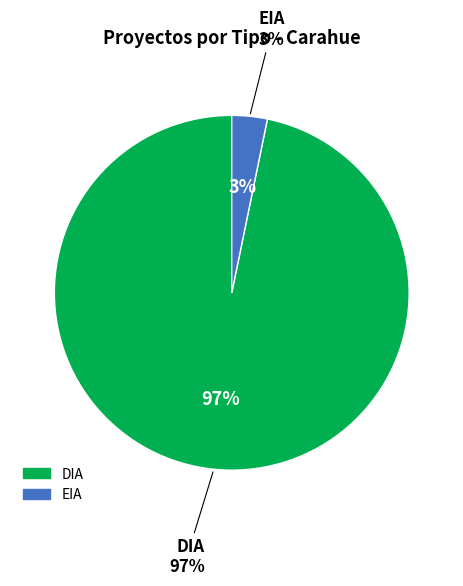

Between DIA and EIA, which is larger?

DIA